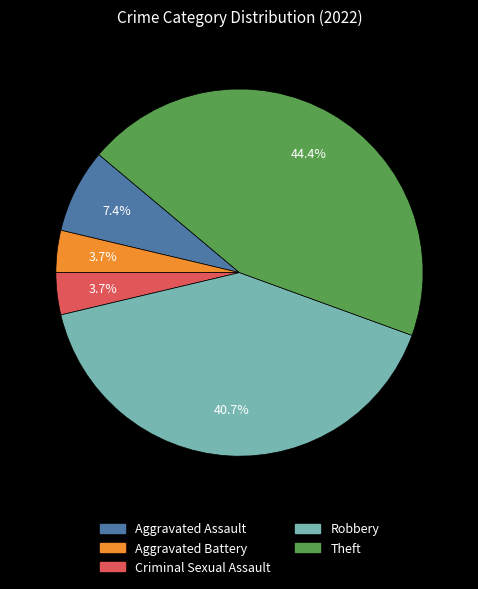

To the nearest percent, what percentage of the pie is Aggravated Battery?

4%